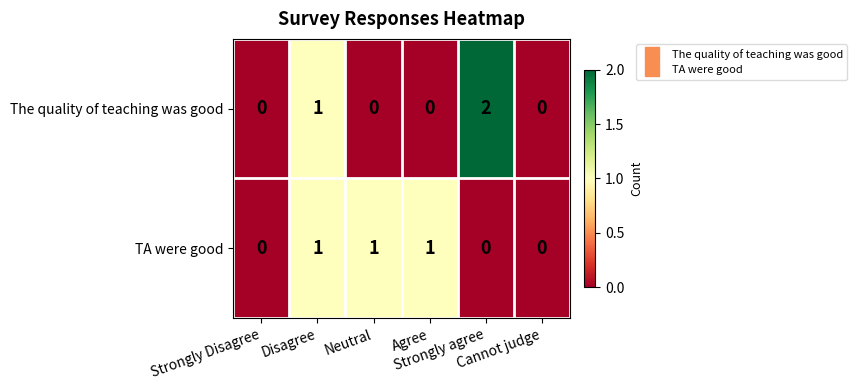

What is the maximum value shown in the chart?

2